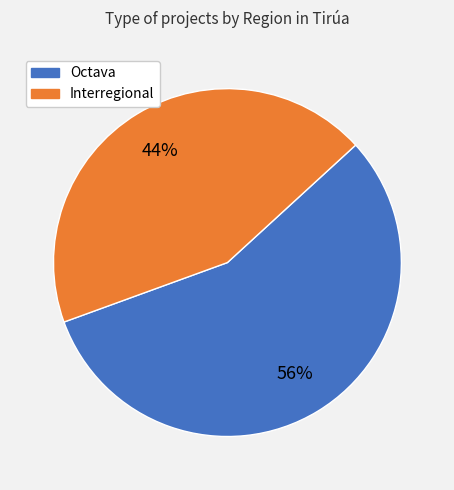

Between Interregional and Octava, which is larger?

Octava